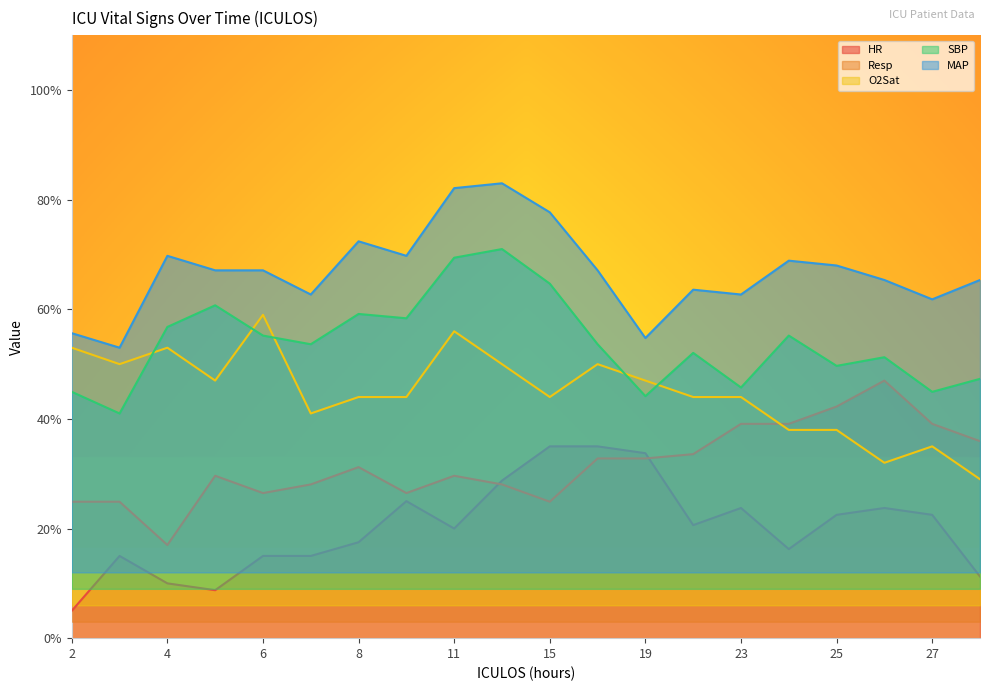

What is the total value across all series at 9?

223.6